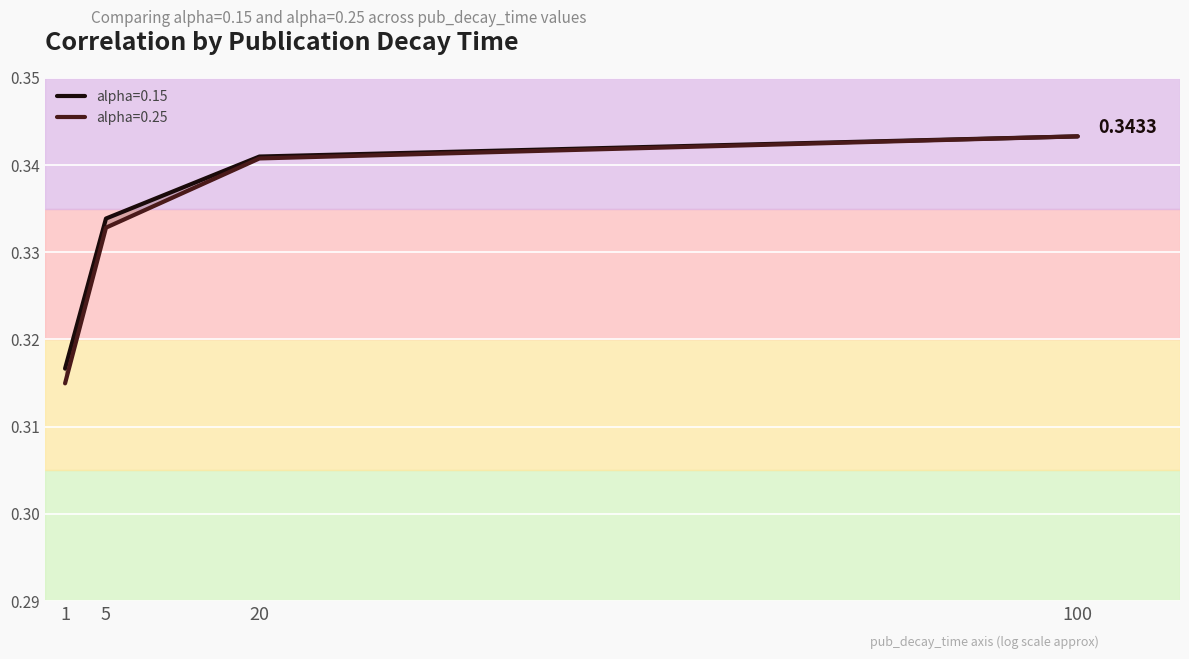

At which label is alpha=0.25 closest to 0?

1